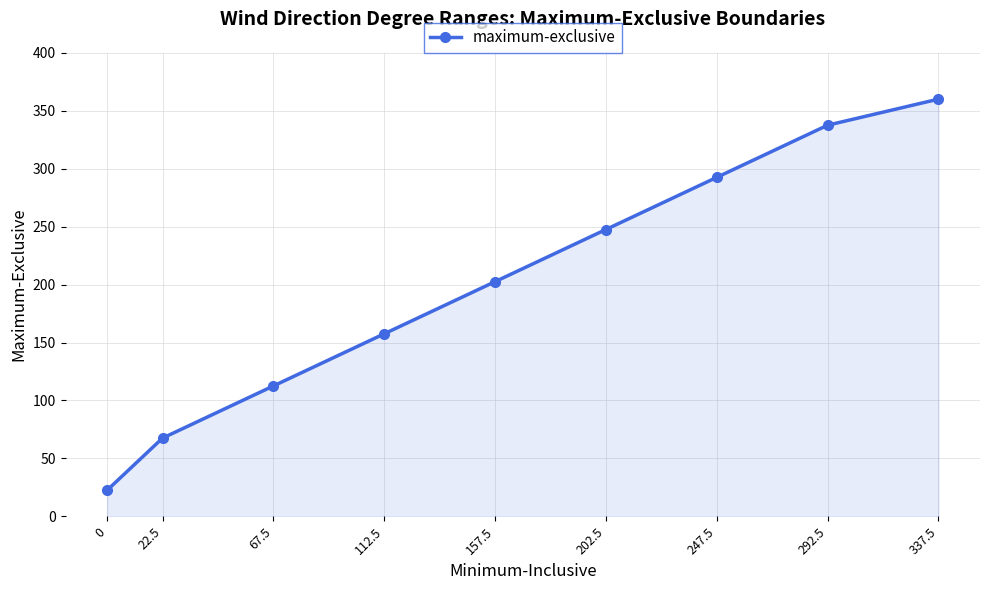

The chart shows a value of 157.5 at 112.5. True or false?

True